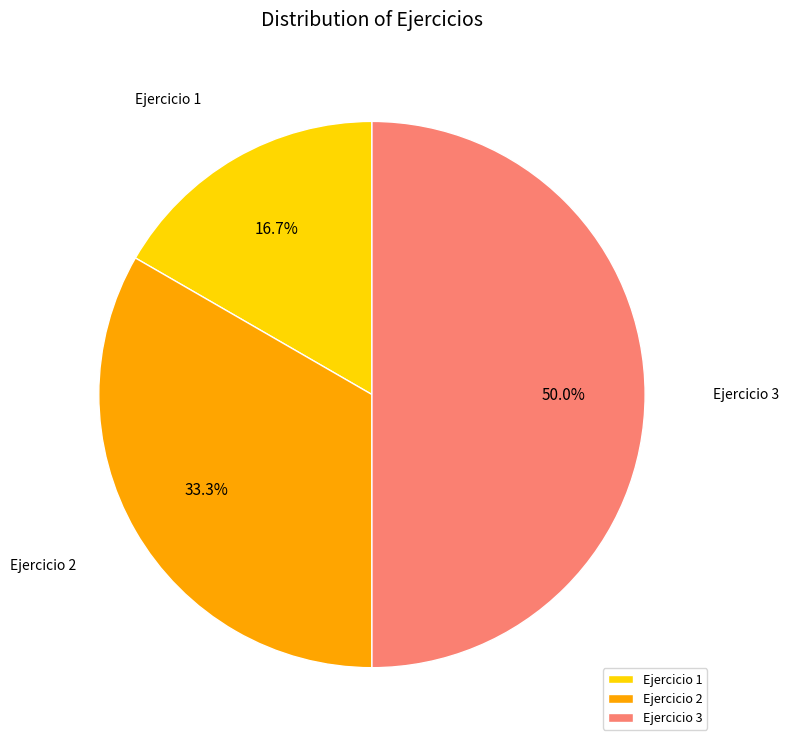

Does Ejercicio 1 represent more than half of the total?

No